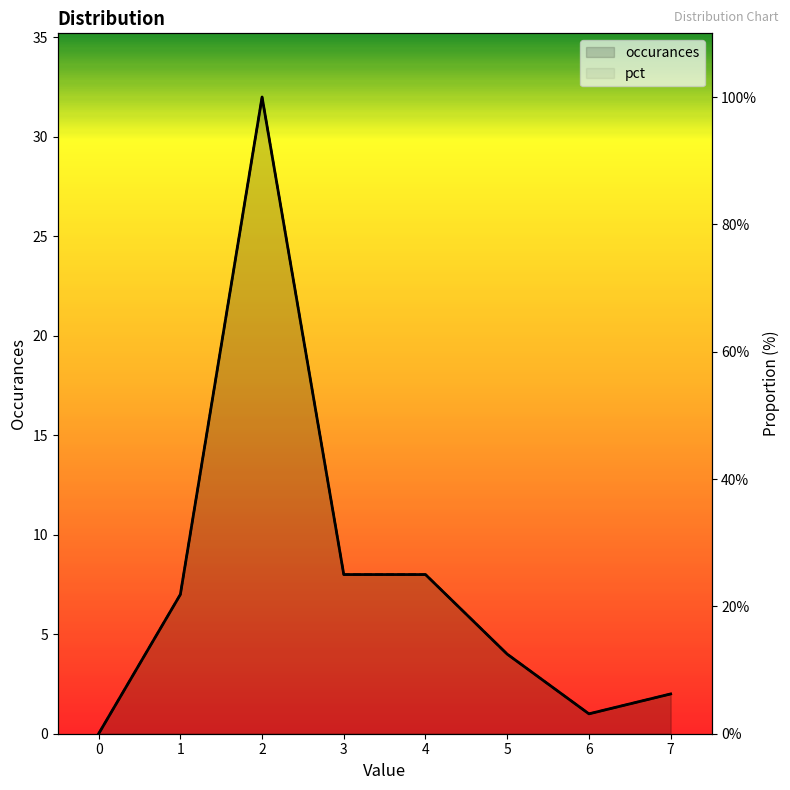

The occurances series shows 2.0 at 7. True or false?

True